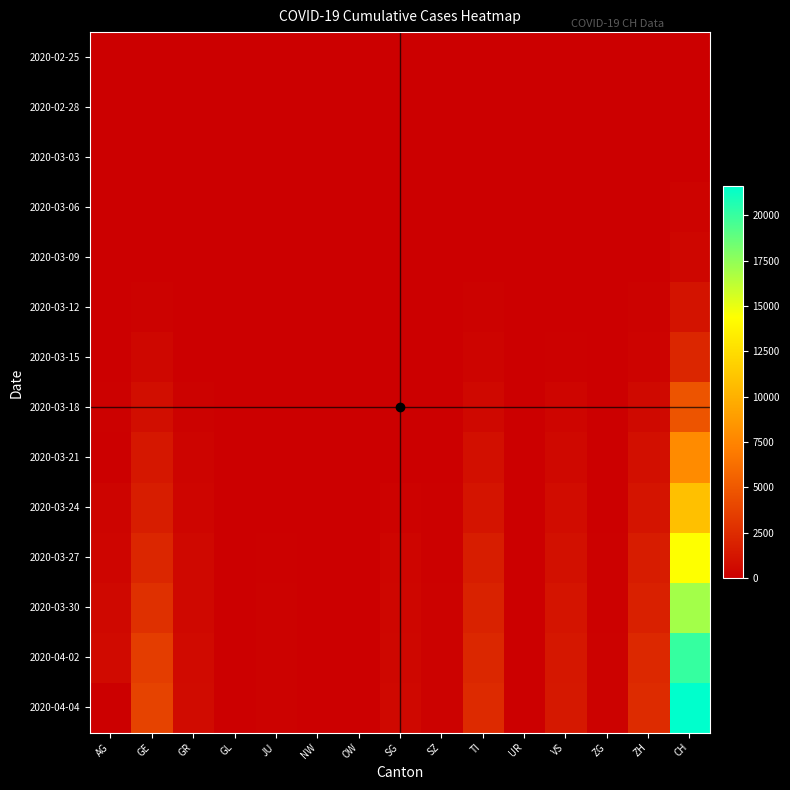

Between UR and GE, which is larger?

UR